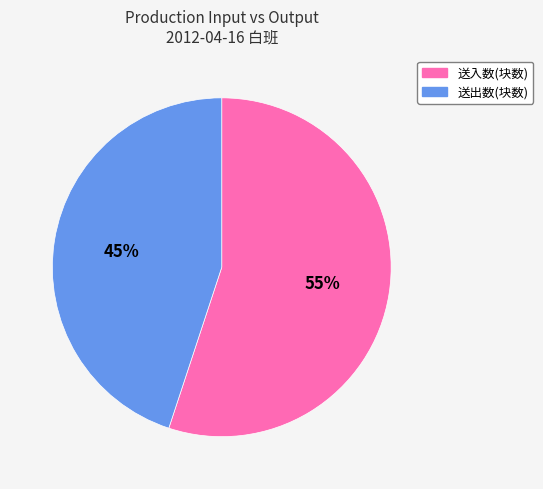

What is the majority slice?

送入数(块数)